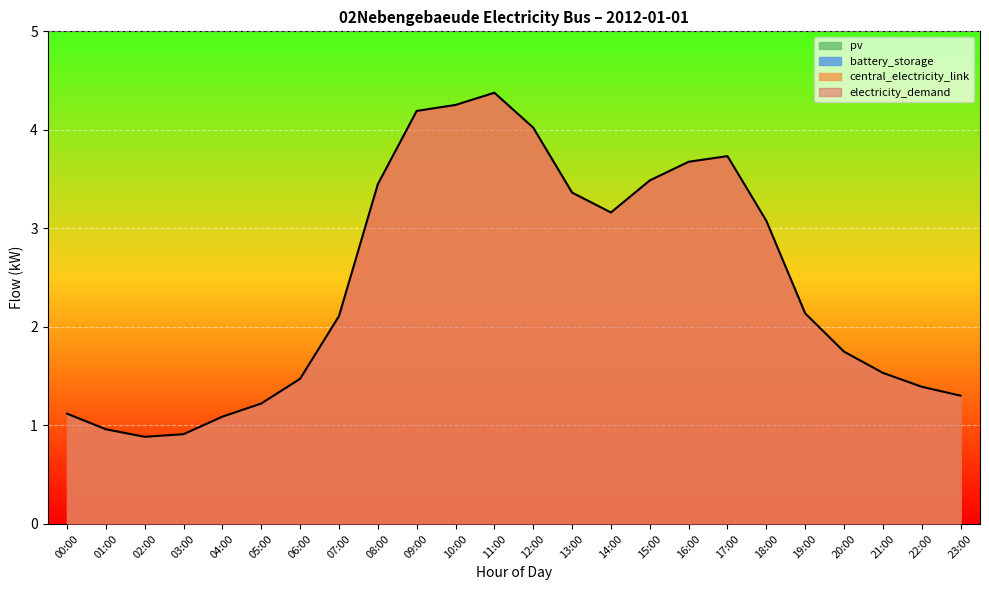

At how many categories does at least one series exceed 2?

13